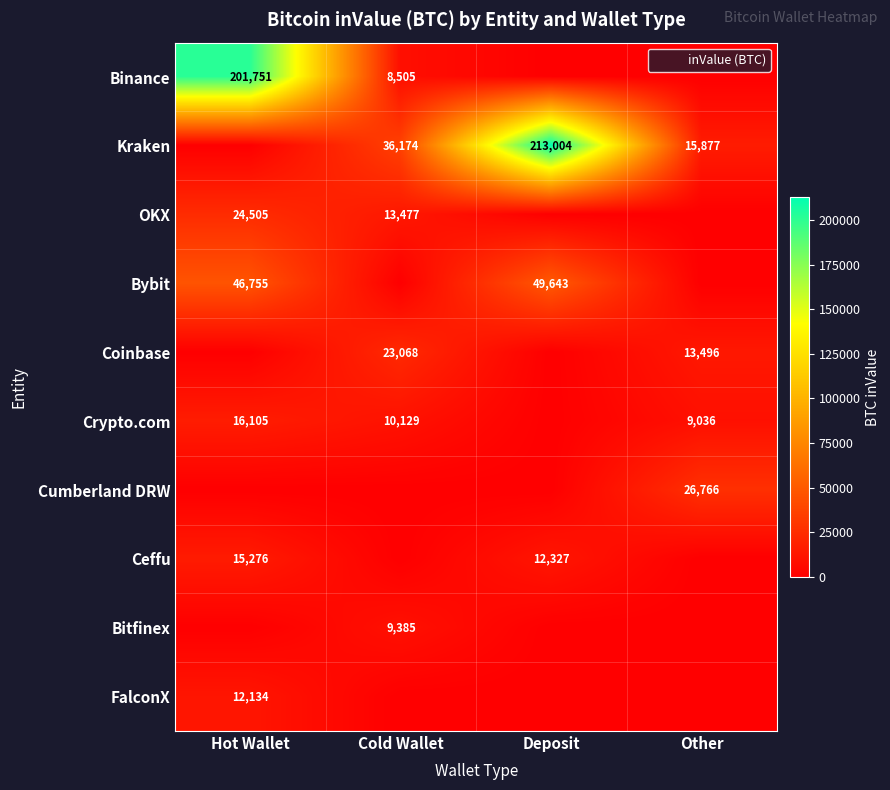

Between Other and Cold Wallet, which is larger?

Cold Wallet